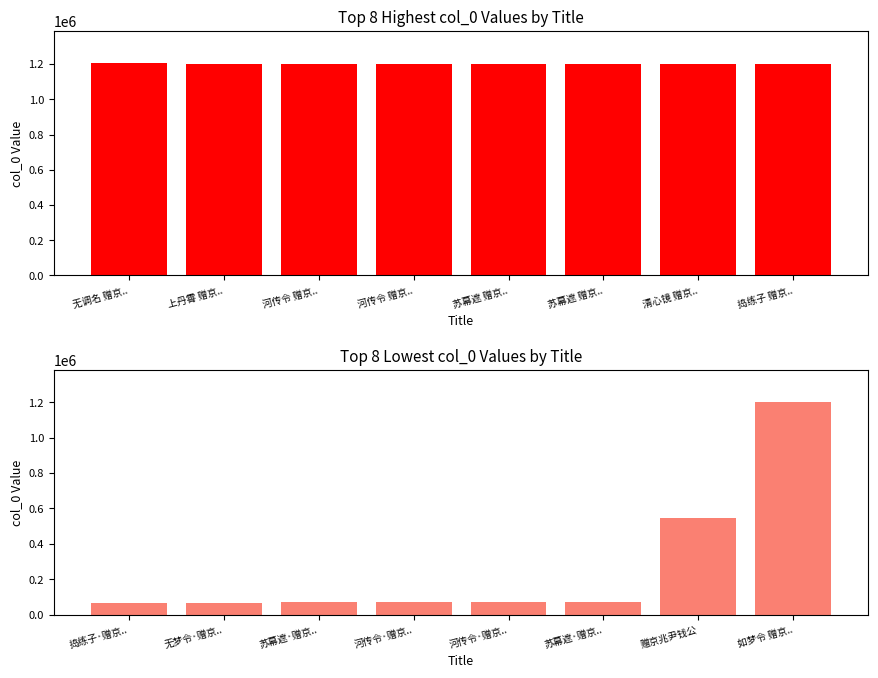

The chart shows a value of 20503 at 苏幕遮·赠京... True or false?

False